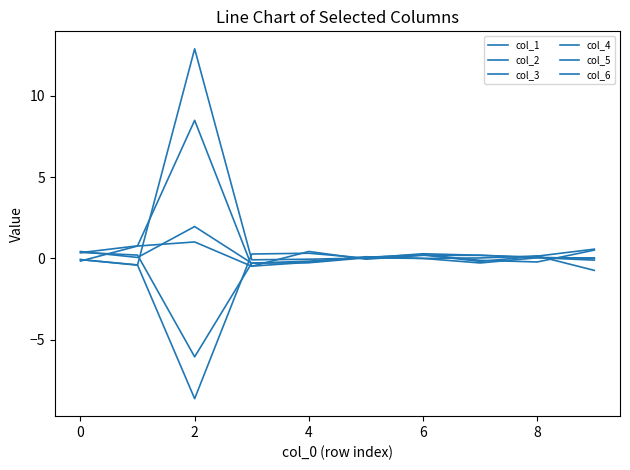

Does the chart display data point markers on the line(s)?

No